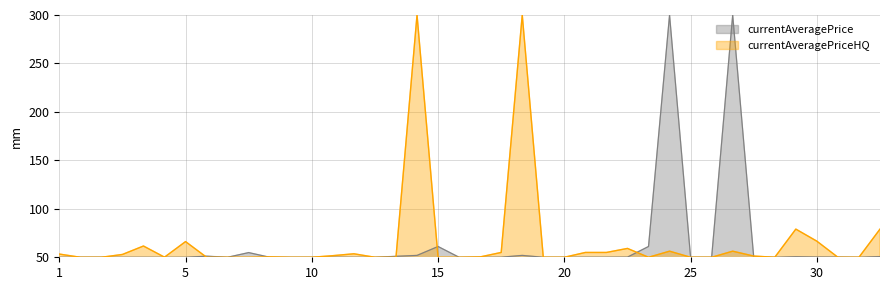

In currentAveragePrice, how many points are lower than both neighbors (excluding endpoints)?

8